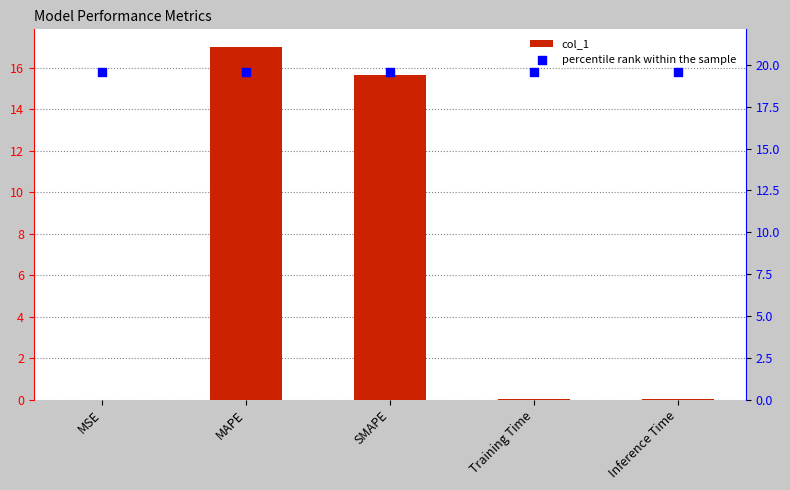

What is the total value across all series at Inference Time?

19.6